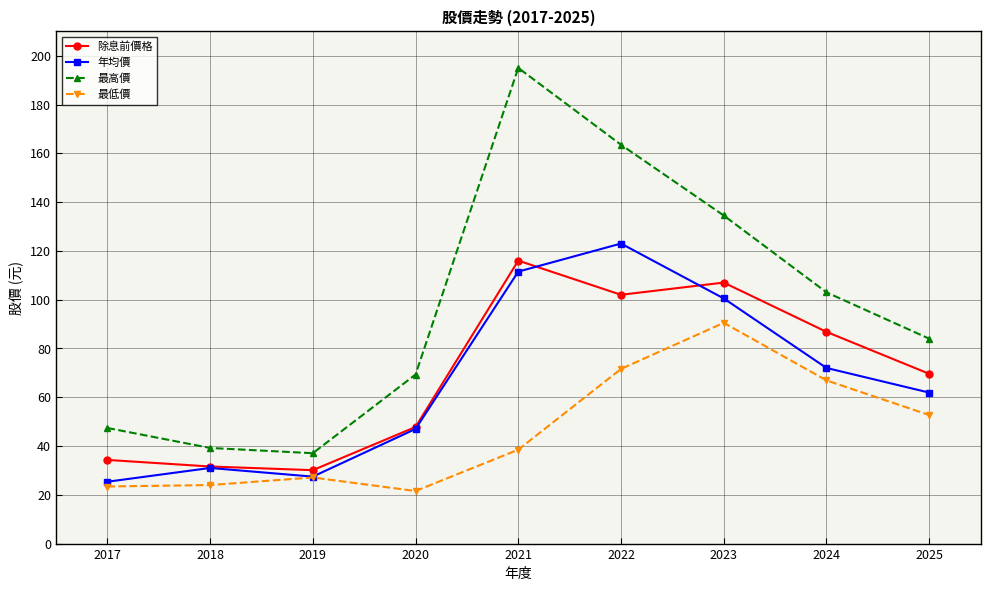

Read the 除息前價格 value at 2024.

86.8